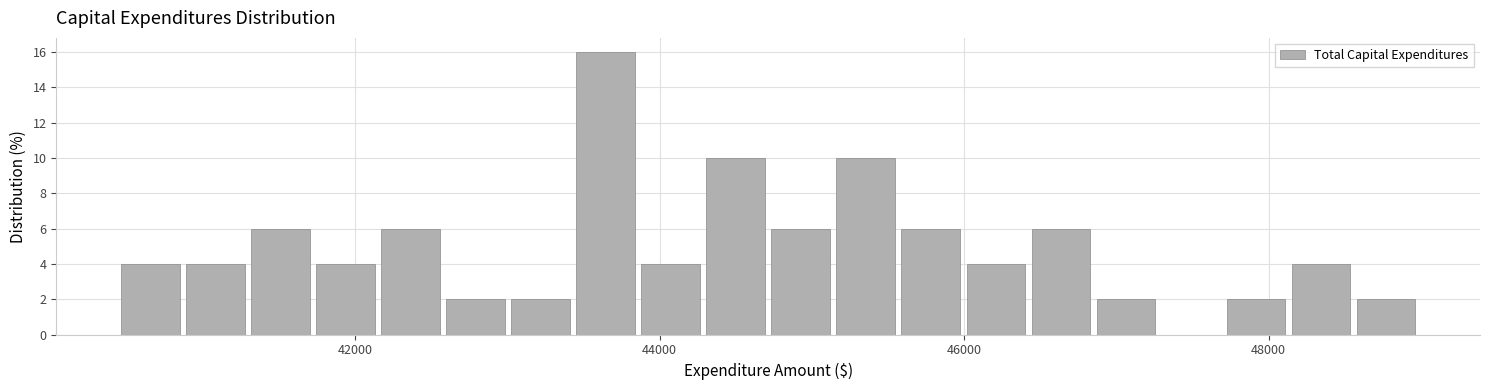

Read against the x-axis, roughly where is the centre of the tallest bar?

43600